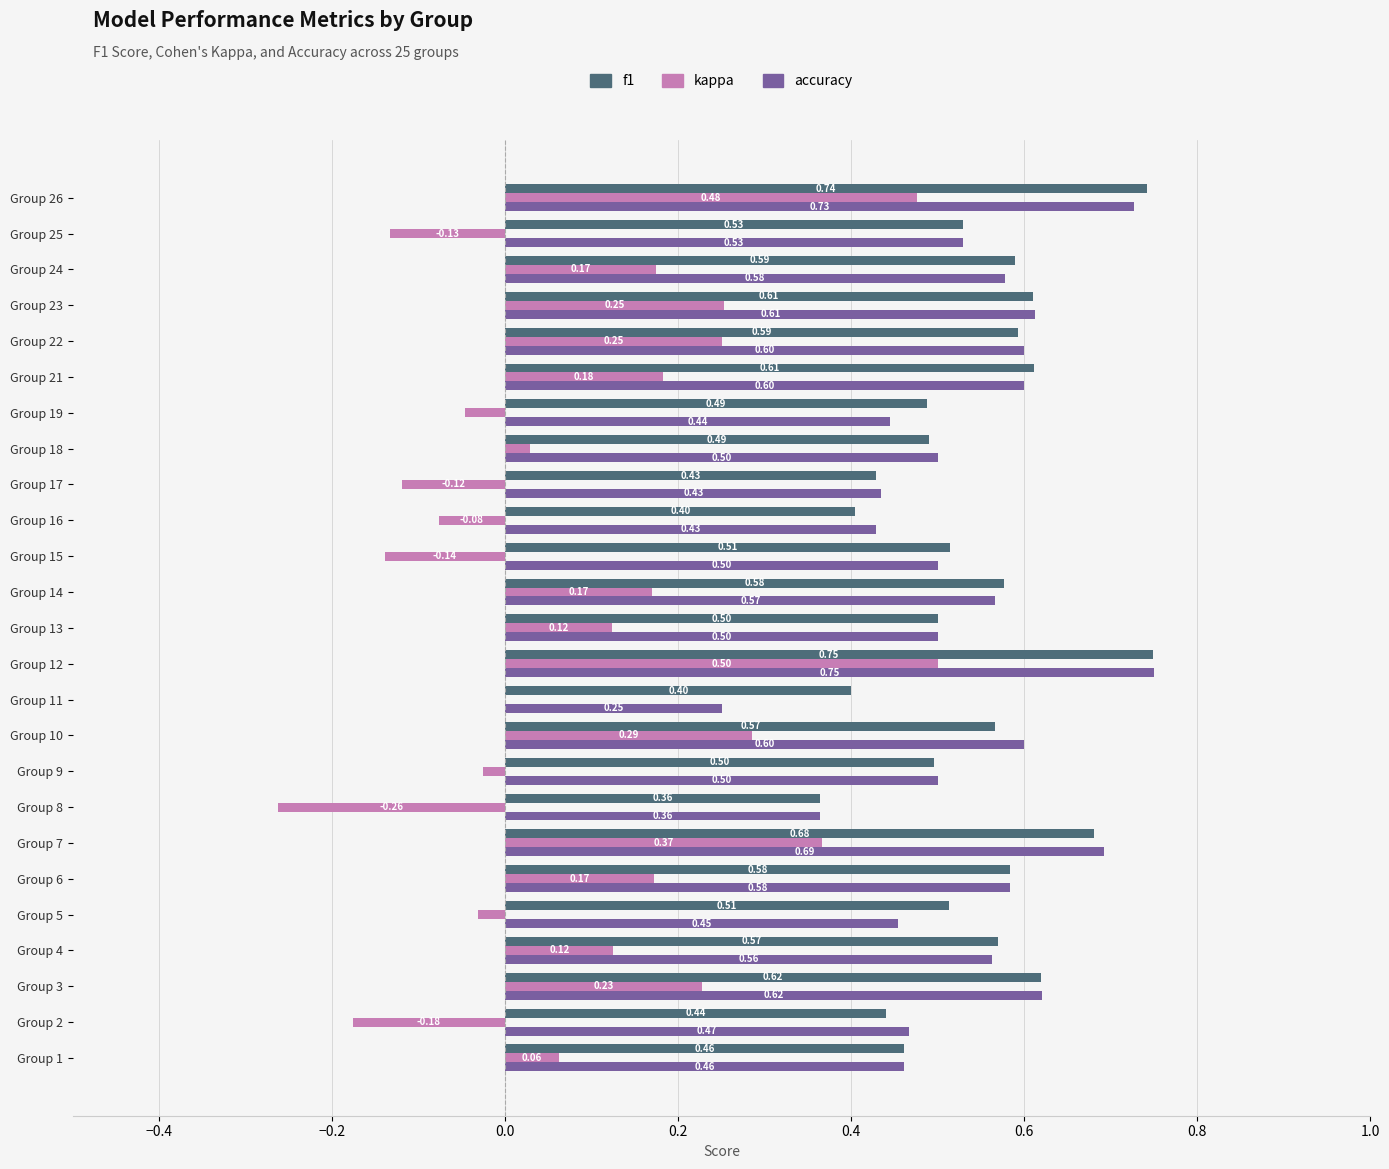

What is the sum of all accuracy values?

13.3